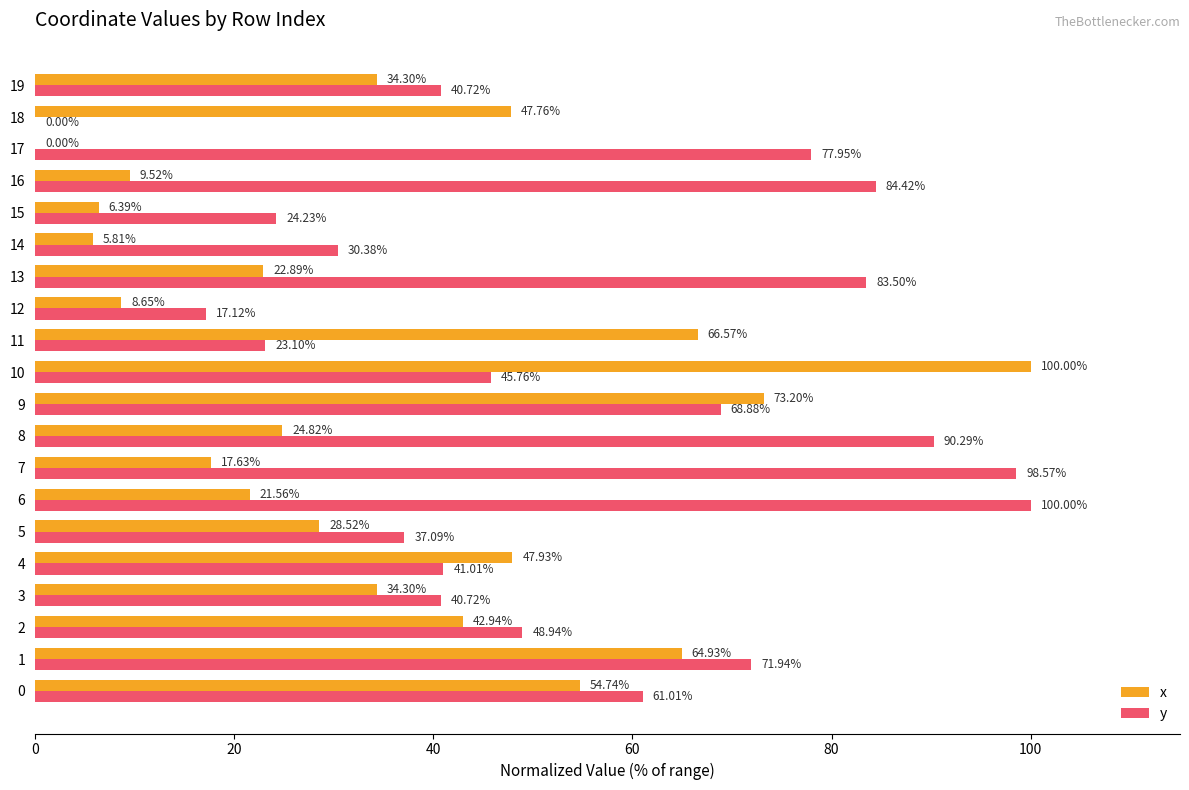

What is the sum of the y values at 5 and 8?

127.4